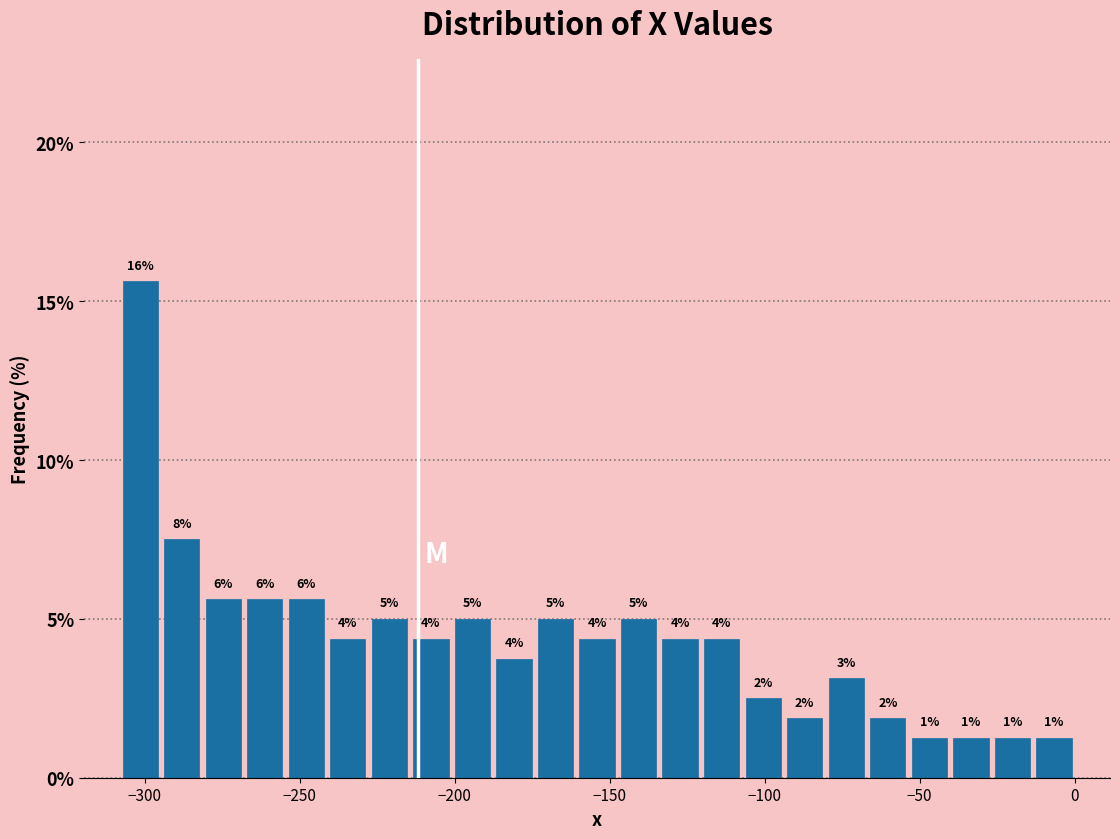

Read against the x-axis, roughly where is the centre of the tallest bar?

-300